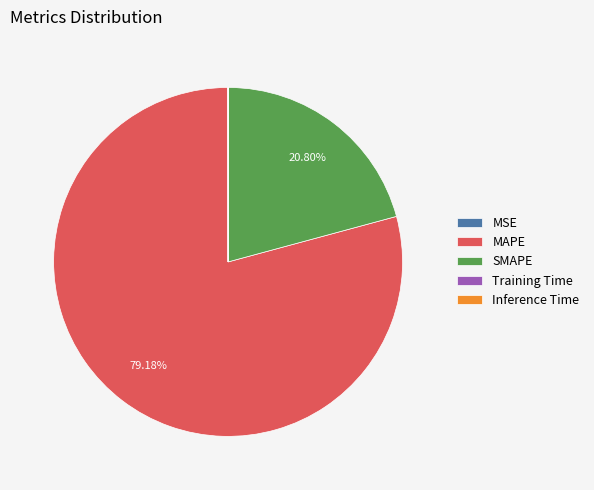

Does MAPE account for over 50% of the chart?

Yes